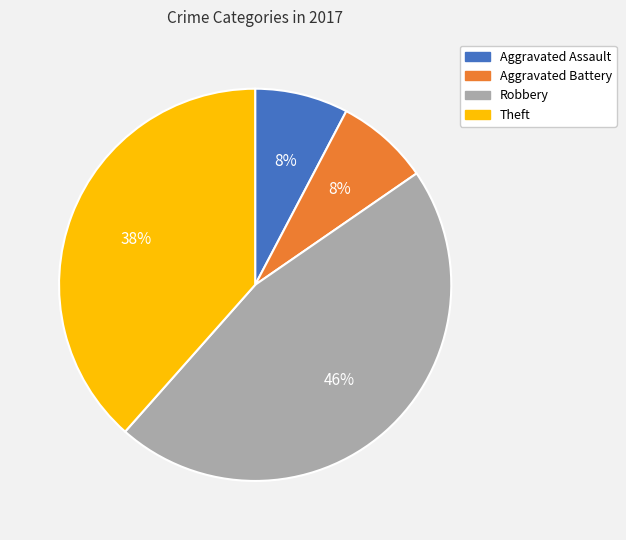

Is there a majority slice in this chart?

No